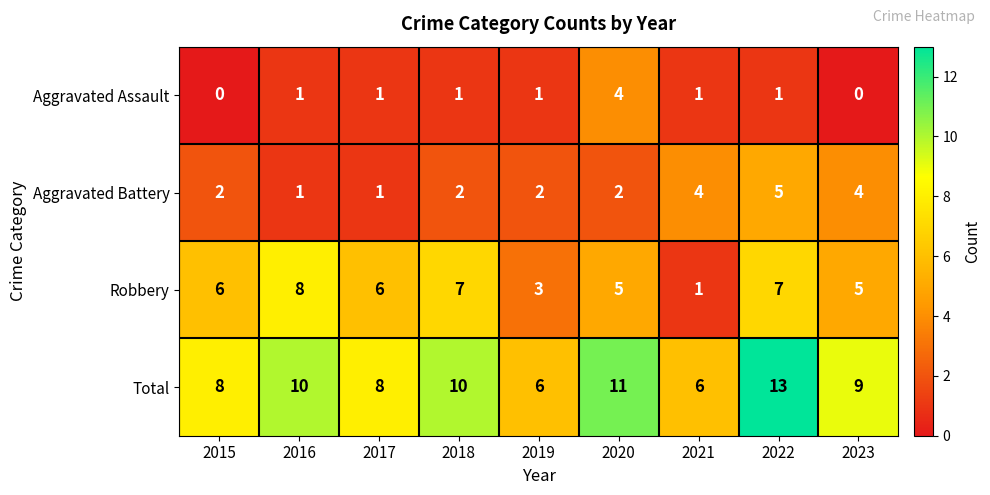

The value of Total at 2015 is 8. True or false?

True